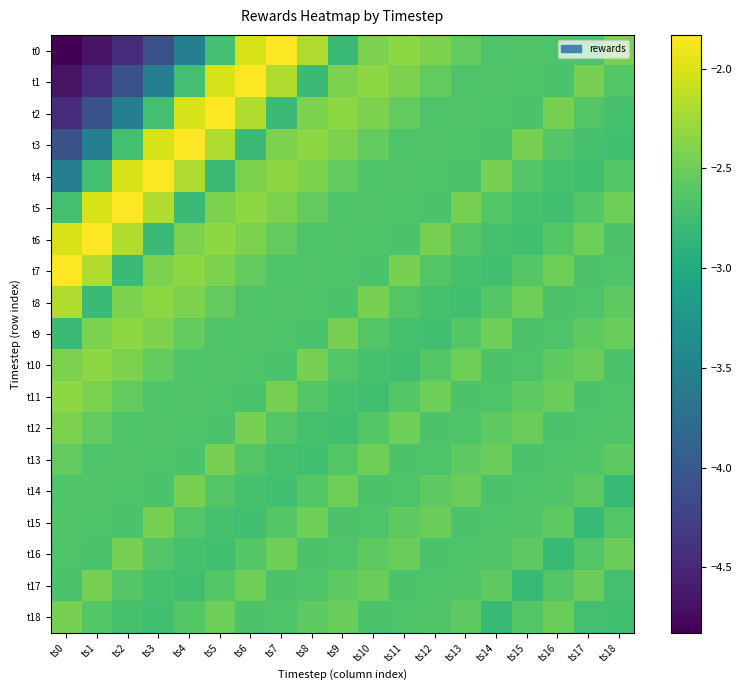

What is the difference between the highest and lowest values at ts2?

2.6